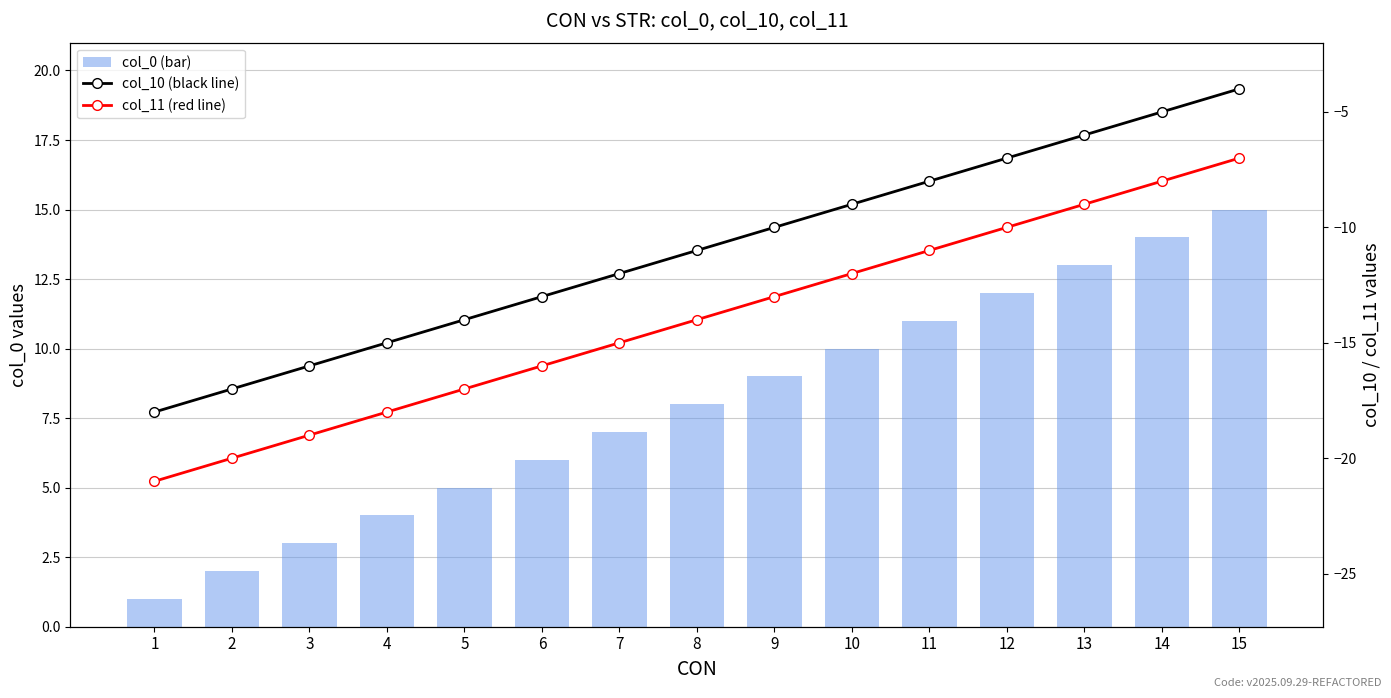

At how many categories does at least one series exceed 9?

6